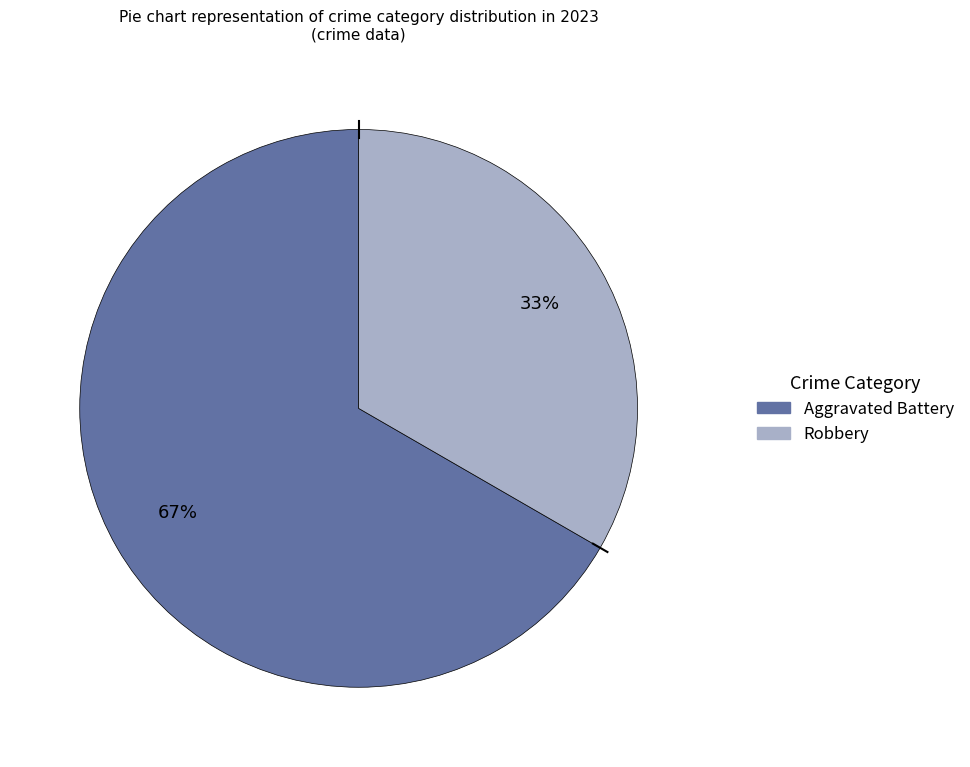

Which category accounts for the majority?

Aggravated Battery